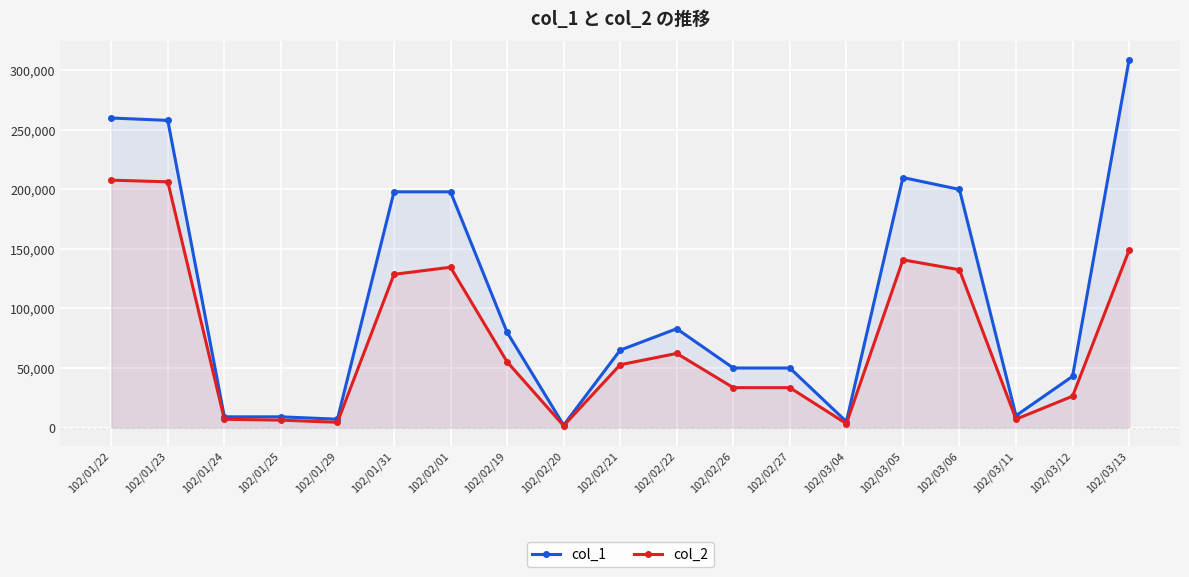

What position from the left is 102/02/27?

13